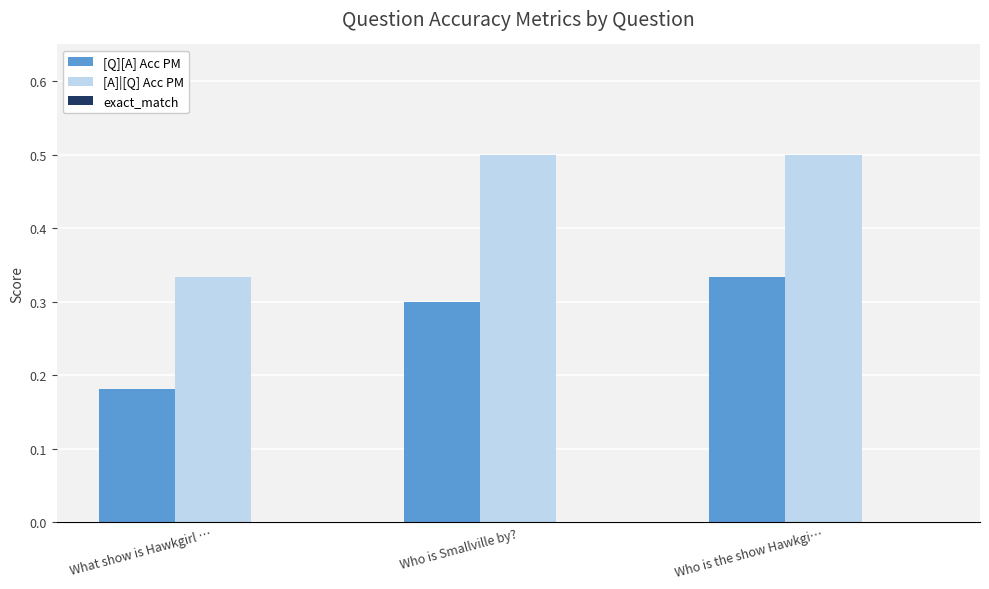

At which label is [Q][A] Acc PM closest to 0?

What show is Hawkgirl …